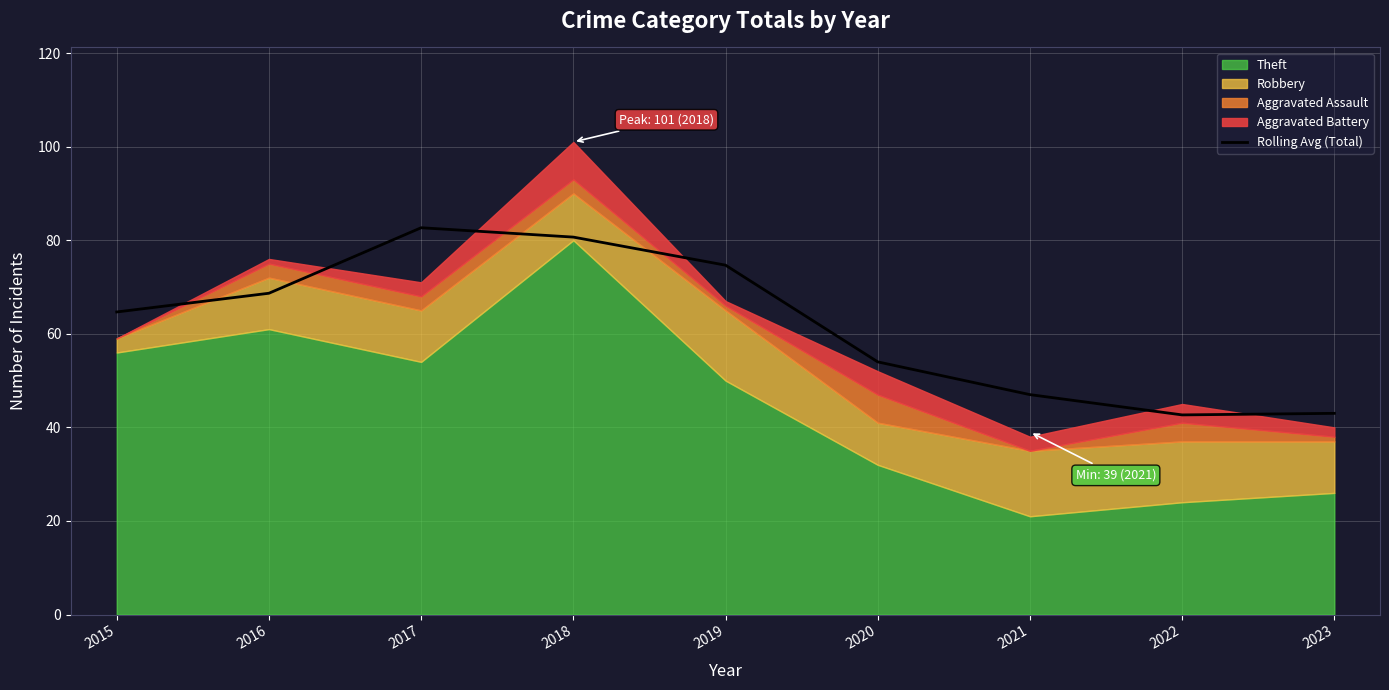

Is it true that the value at 2022 is 12.5?

False